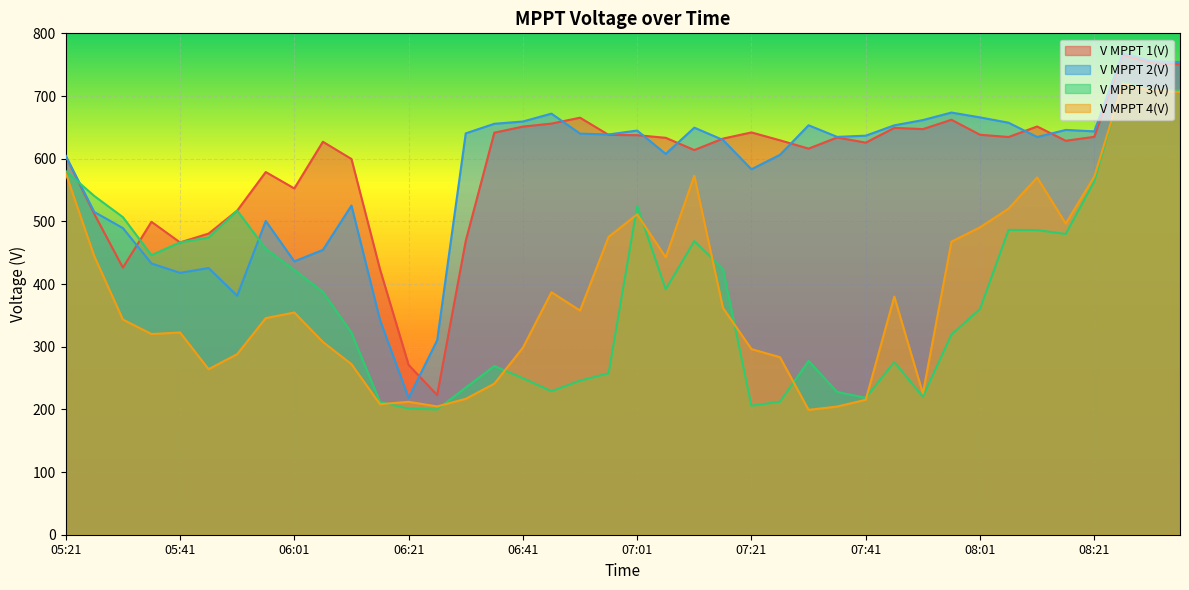

What is the maximum value for V MPPT 1(V)?

765.5